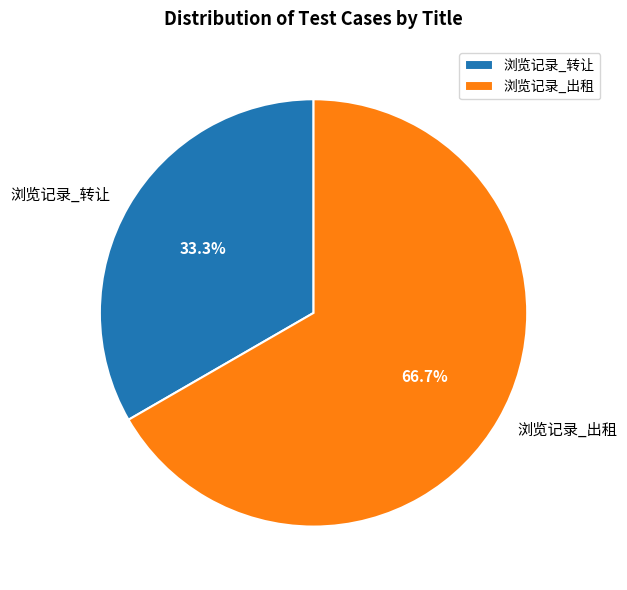

Which slice is the largest?

浏览记录_出租